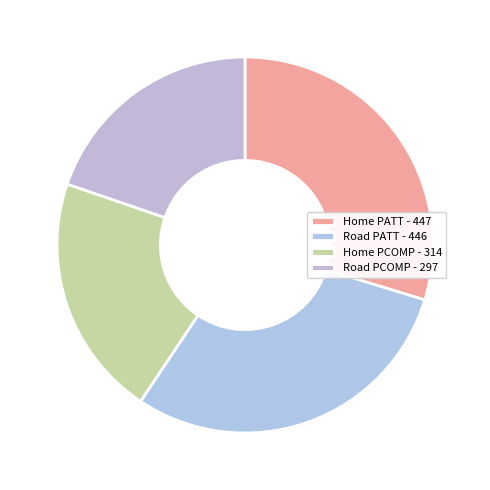

What is the ratio of the value at Road PCOMP to the value at Road PATT?

0.7